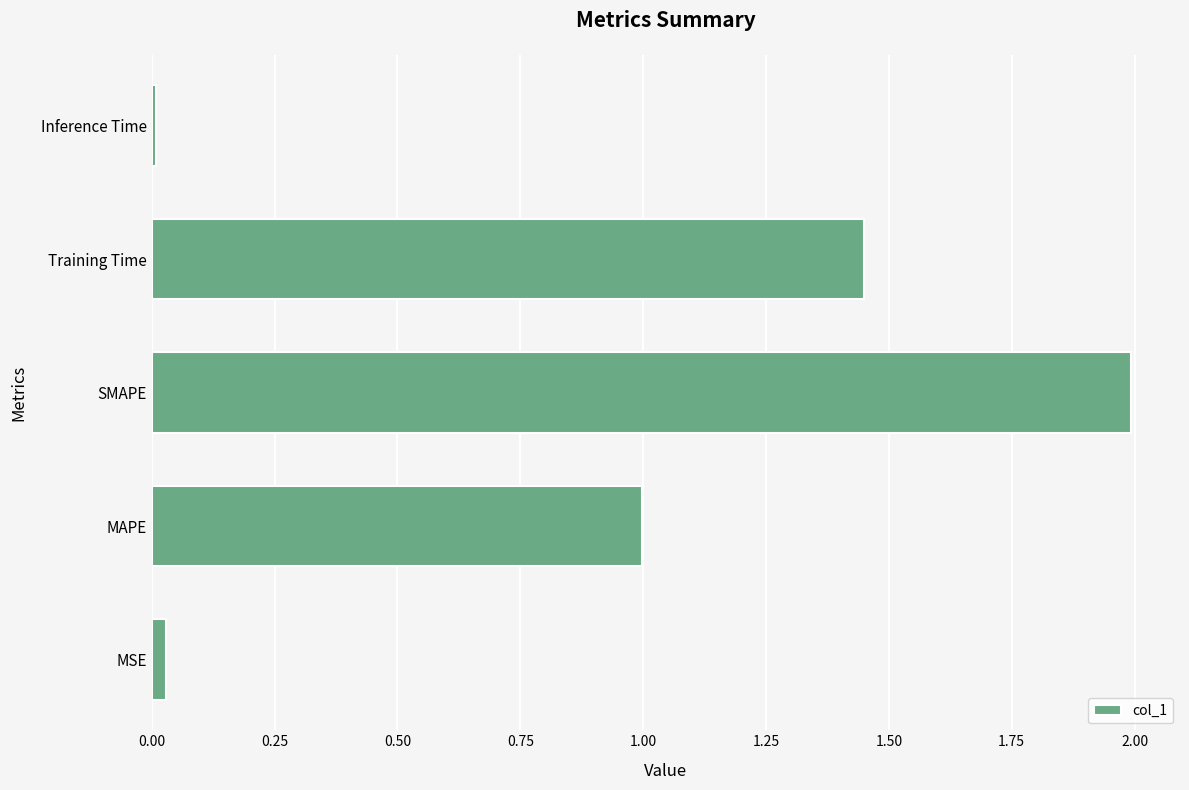

Rank the categories by value from lowest to highest.

Inference Time, MSE, MAPE, Training Time, SMAPE